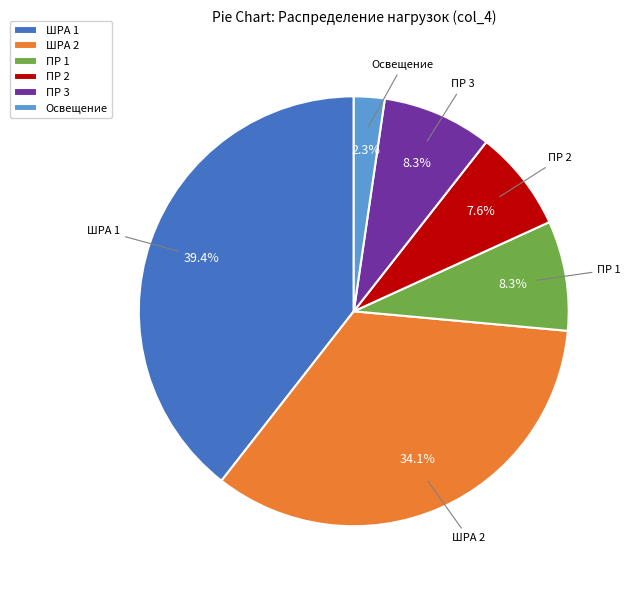

Does ПР 2 represent more than half of the total?

No